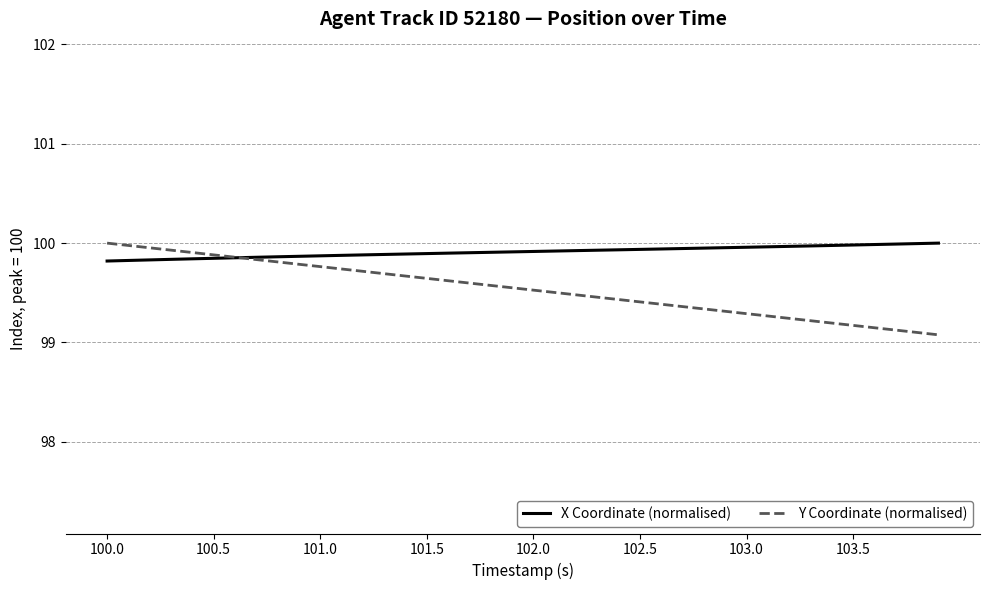

Rank the series by their average value, from lowest to highest.

Y Coordinate (normalised), X Coordinate (normalised)